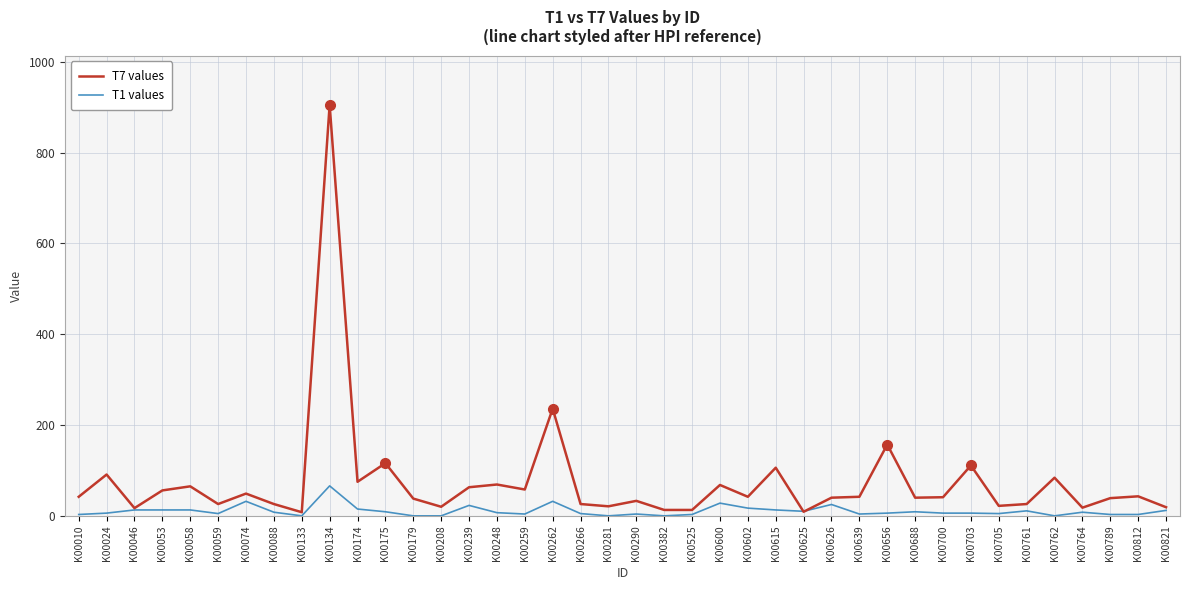

What is the sum of all T7 values values?

2973